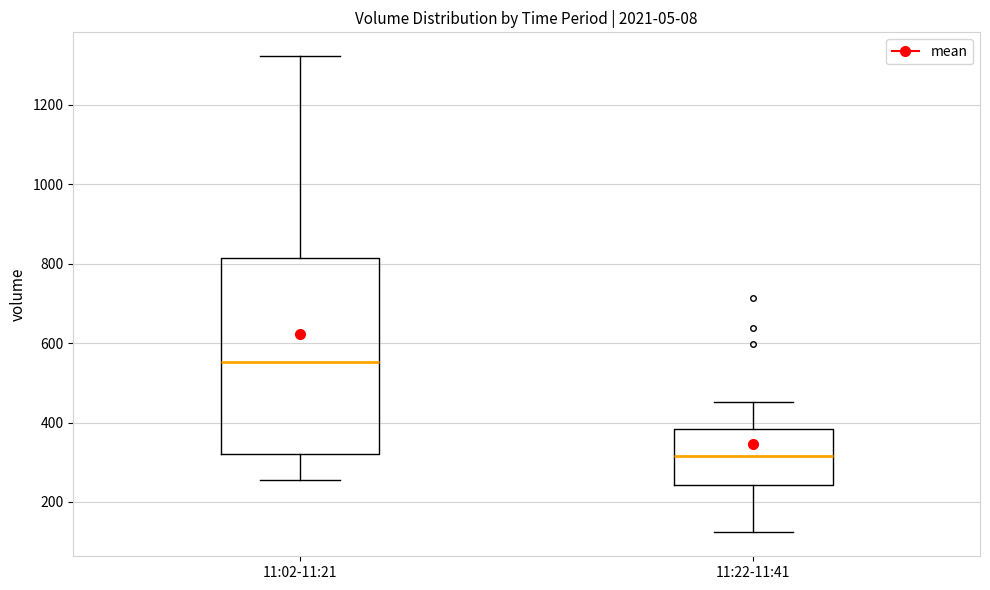

Where is the upper edge of the box for 11:22-11:41 on the y-axis? The values are not printed on the chart, so give them approximately, as read against the axis.

380